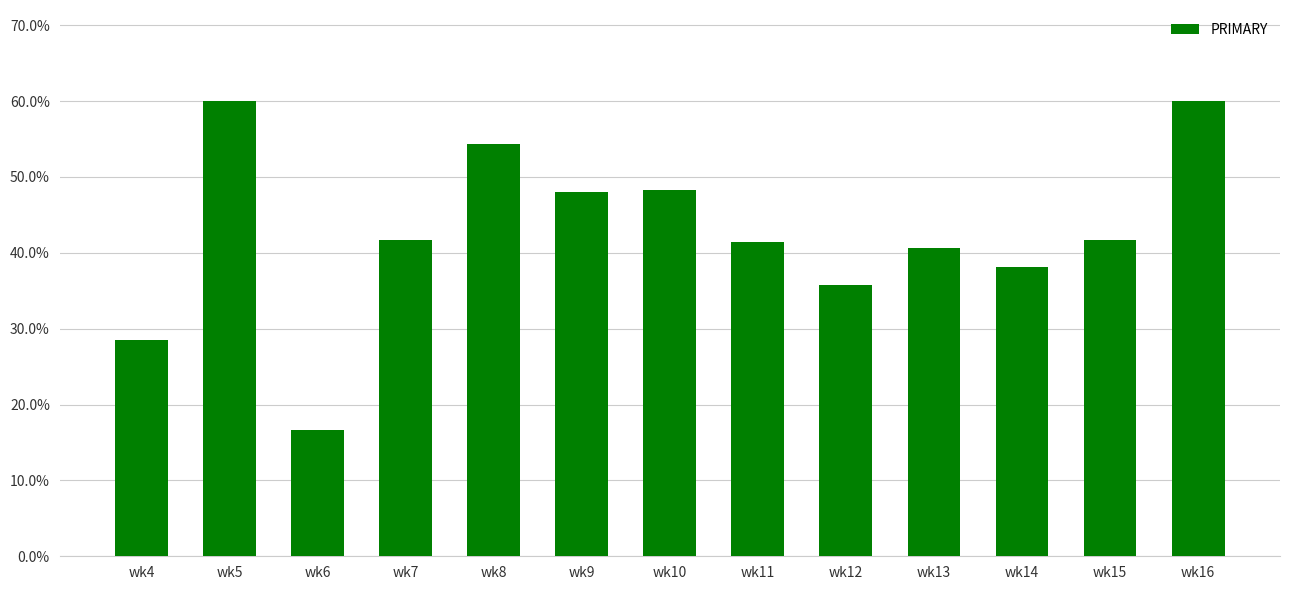

What is the minimum value shown in the chart?

16.7